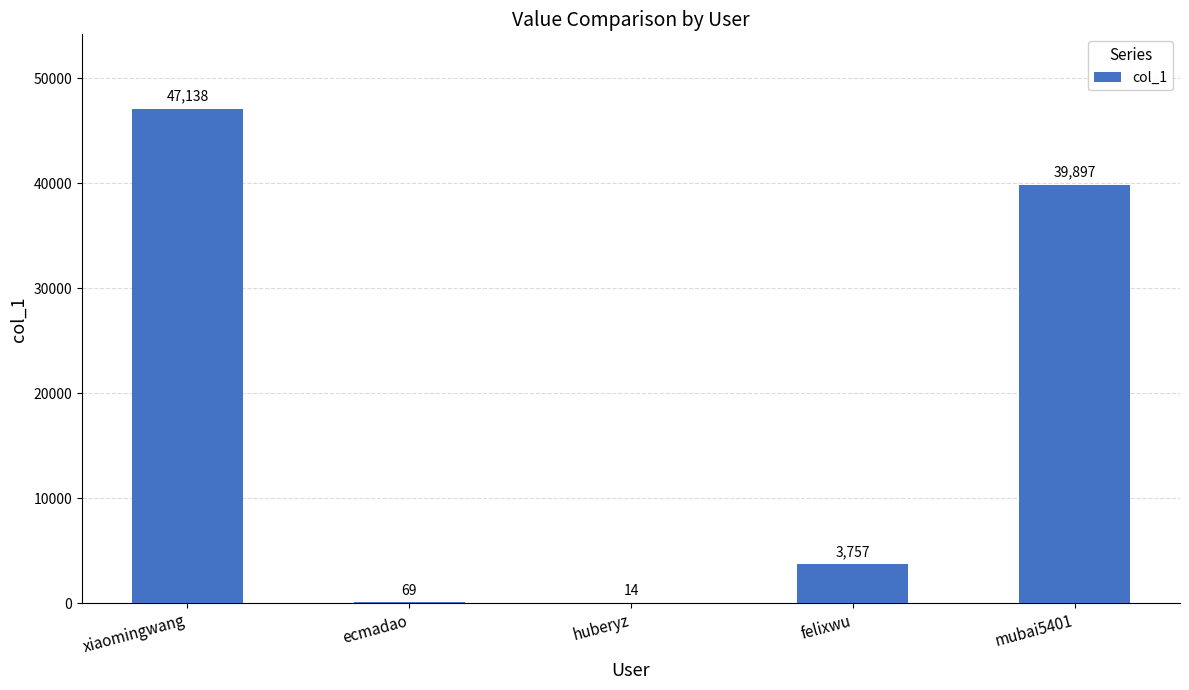

Which category has the highest value across all series?

xiaomingwang